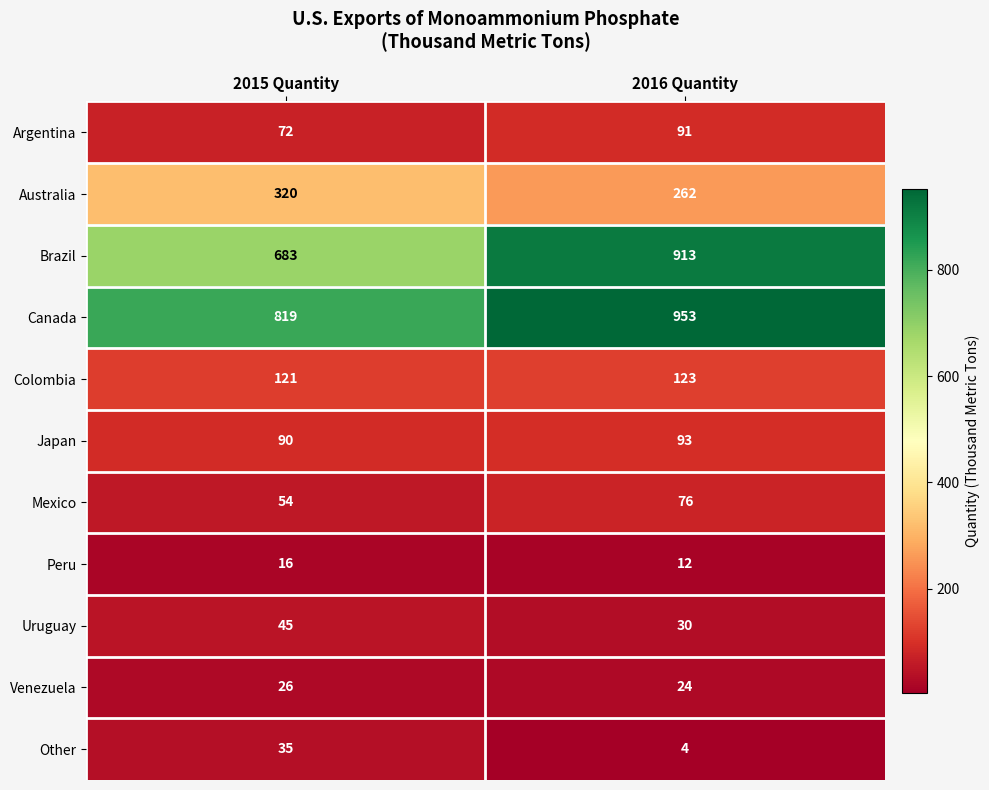

Rank the series at 2016 Quantity from highest to lowest value.

Canada, Brazil, Australia, Colombia, Japan, Argentina, Mexico, Uruguay, Venezuela, Peru, Other